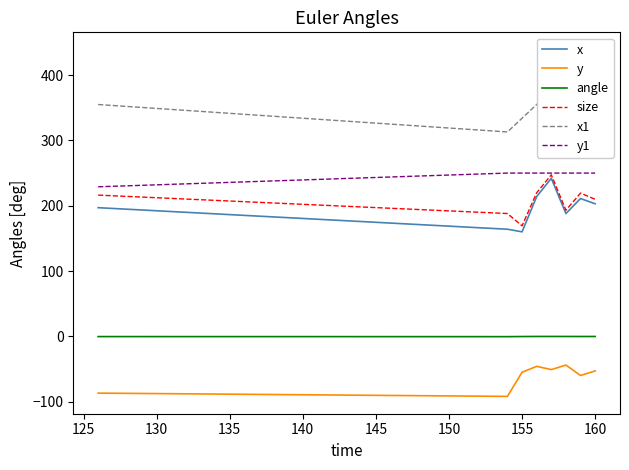

True or false: x and angle intersect in this chart.

False